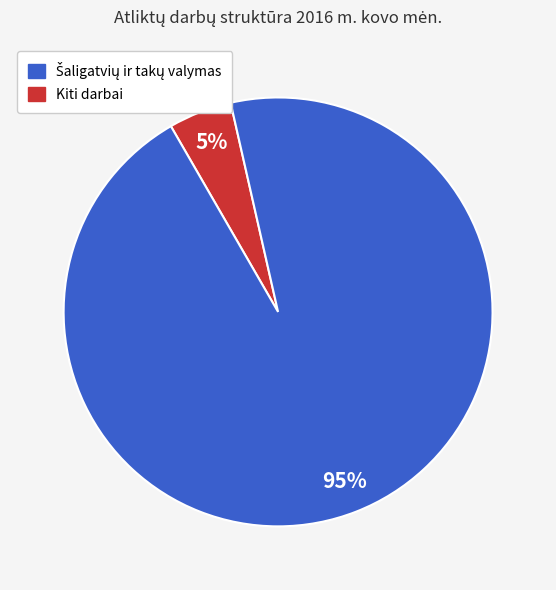

To the nearest percent, what is the difference between the largest and smallest slice percentages?

90%